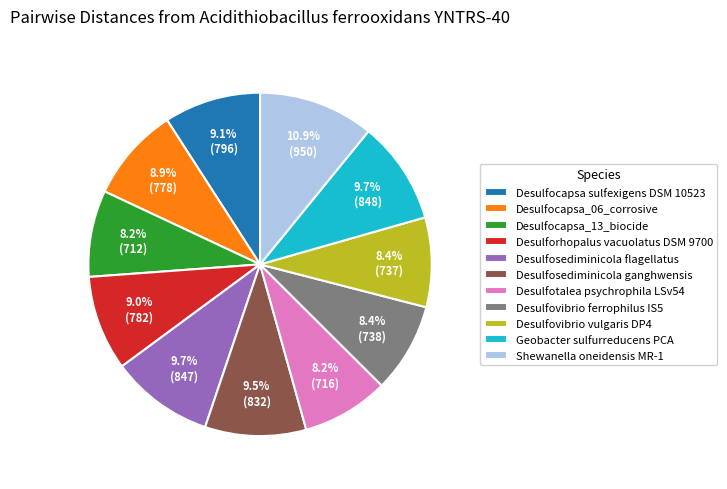

Combined, what portion of the pie is Geobacter sulfurreducens PCA and Desulfocapsa_06_corrosive?

18.6%